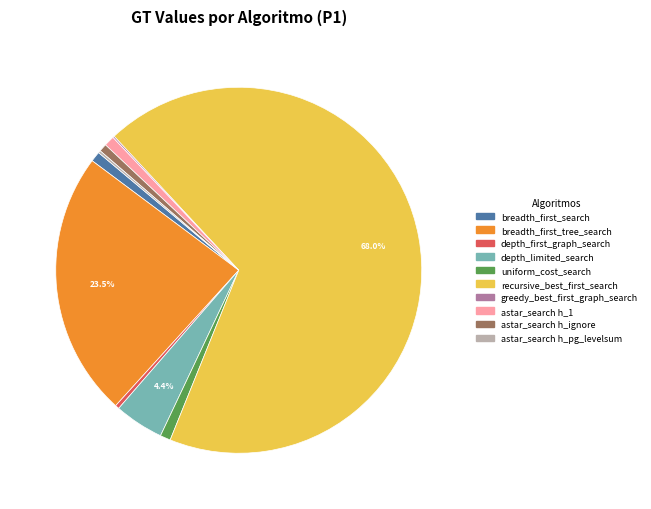

Between astar_search h_ignore and depth_limited_search, which is larger?

depth_limited_search